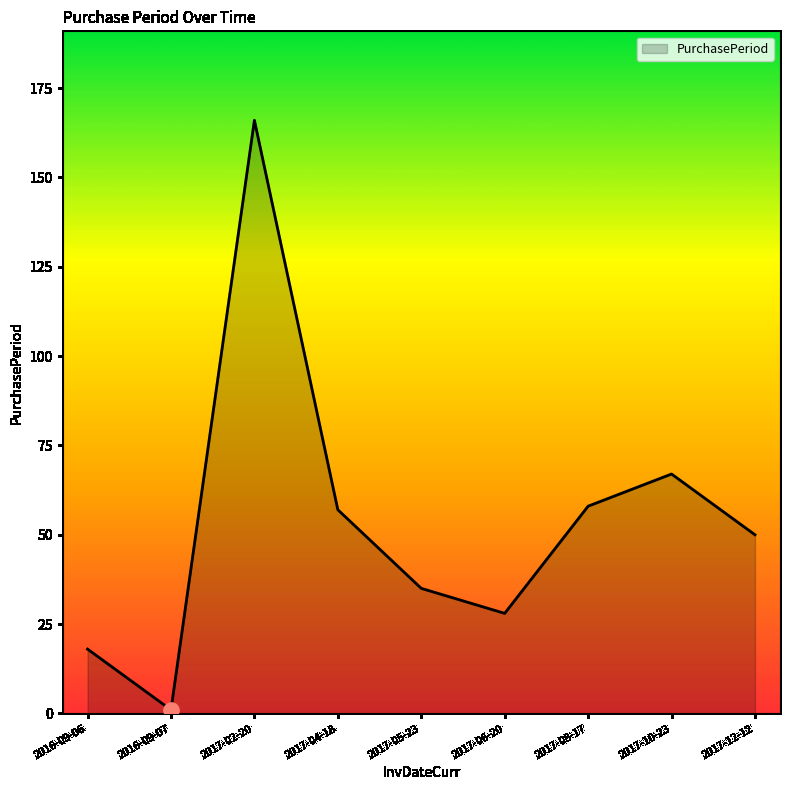

What is the ratio of the value at 2017-02-20 to the value at 2017-08-17?

2.9